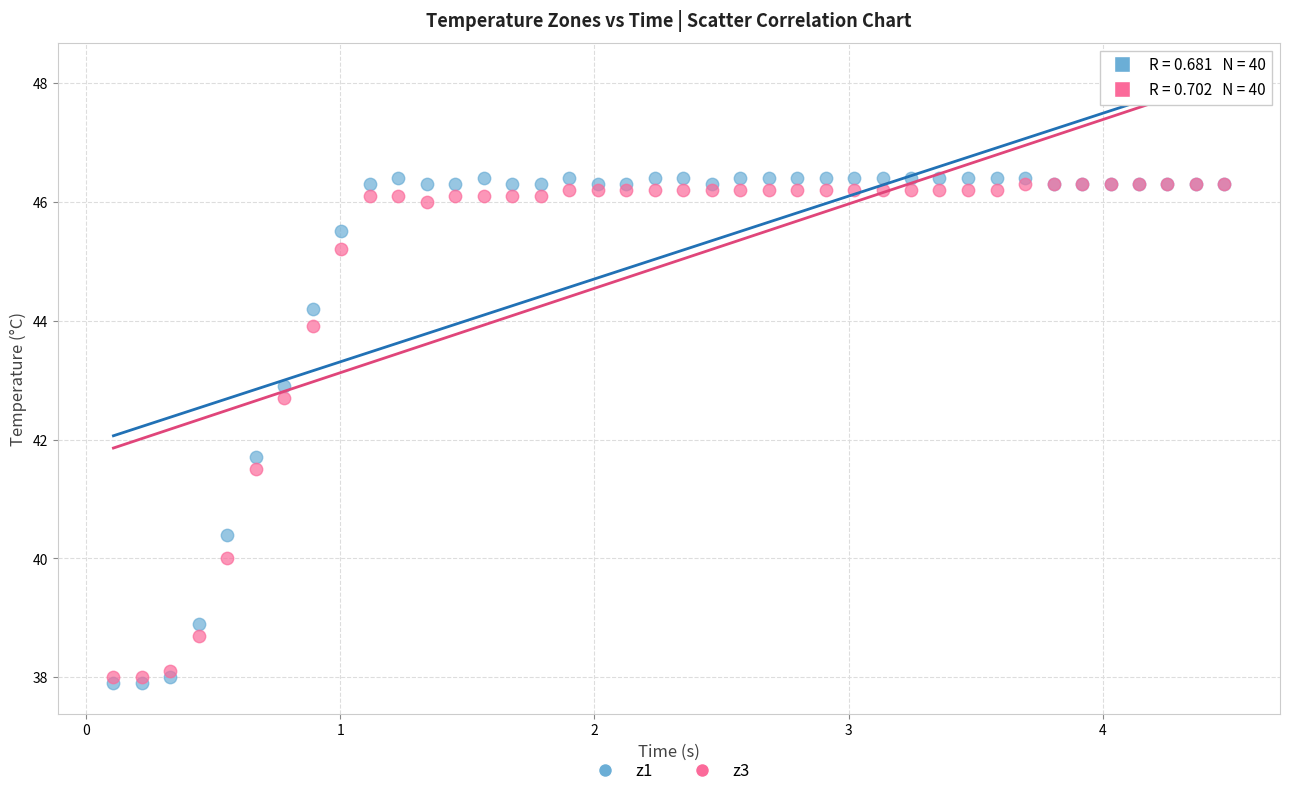

Which series has the widest spread of Y values?

z1